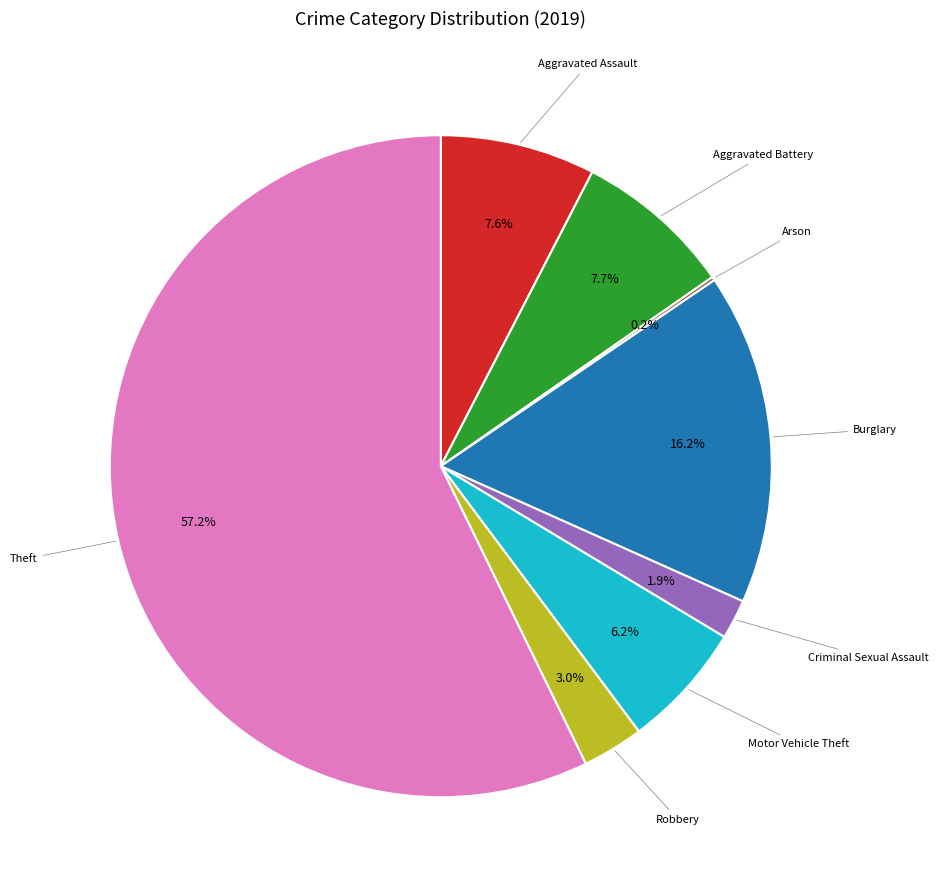

To the nearest percent, what is the difference between the largest and smallest slice percentages?

57%